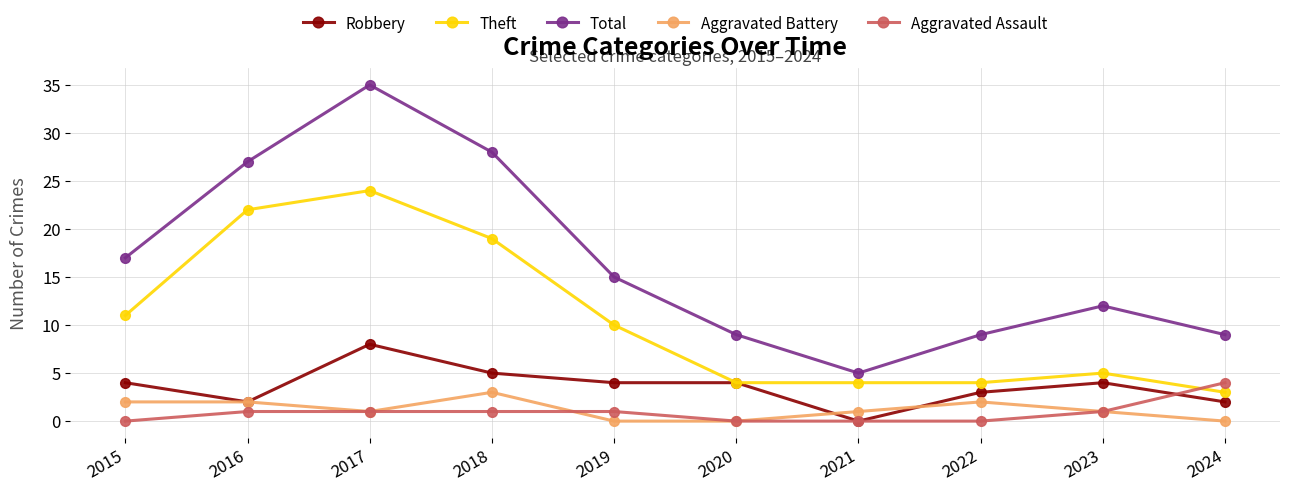

What is the approximate value of Aggravated Assault at 2024?

4